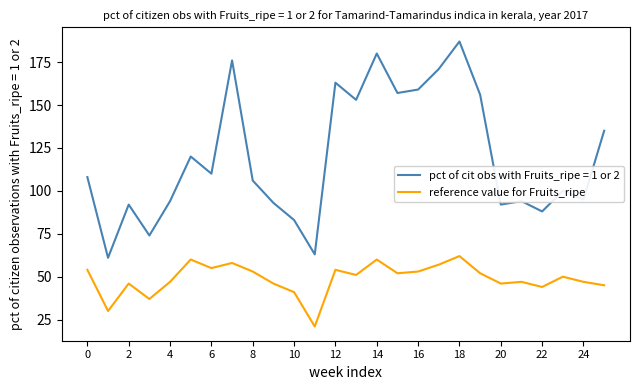

What is the greatest value displayed?

187